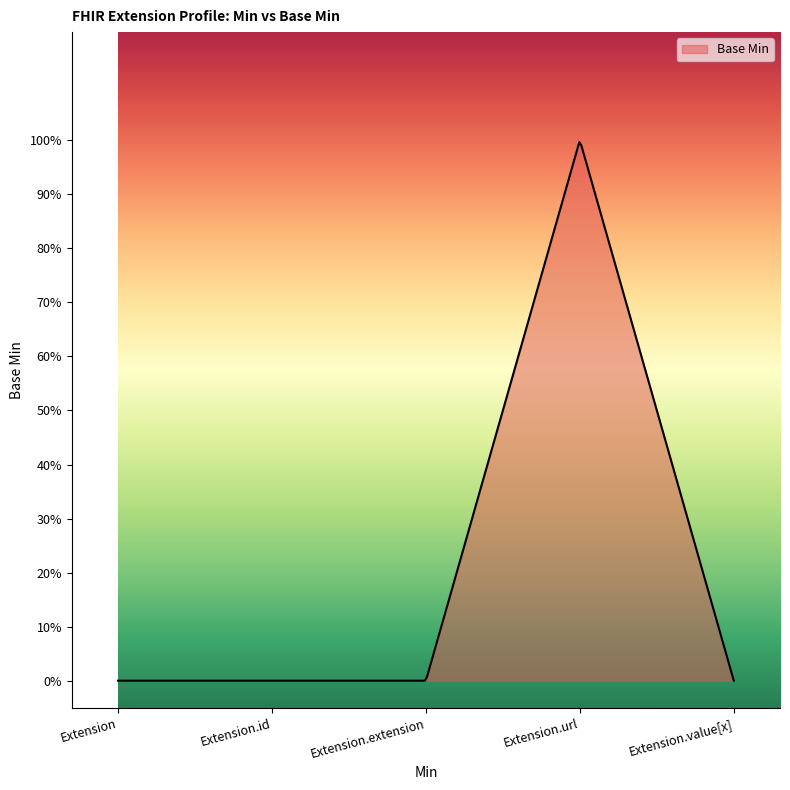

List the labels in order of value, largest first.

Extension.url, Extension, Extension.id, Extension.extension, Extension.value[x]